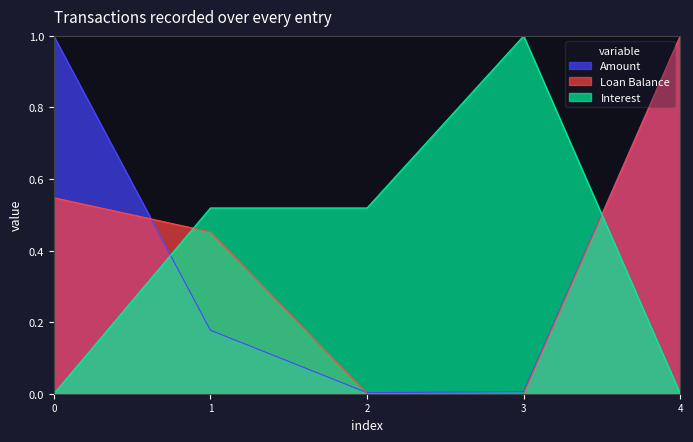

Rank the series at 0 from highest to lowest value.

Amount, Loan Balance, Interest